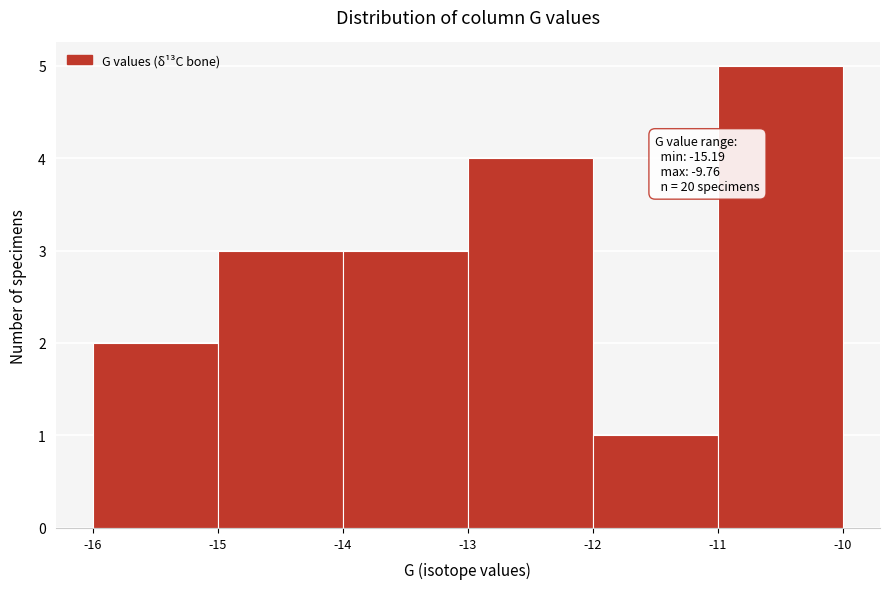

Which range on the x-axis has the tallest bar?

-11 to -10